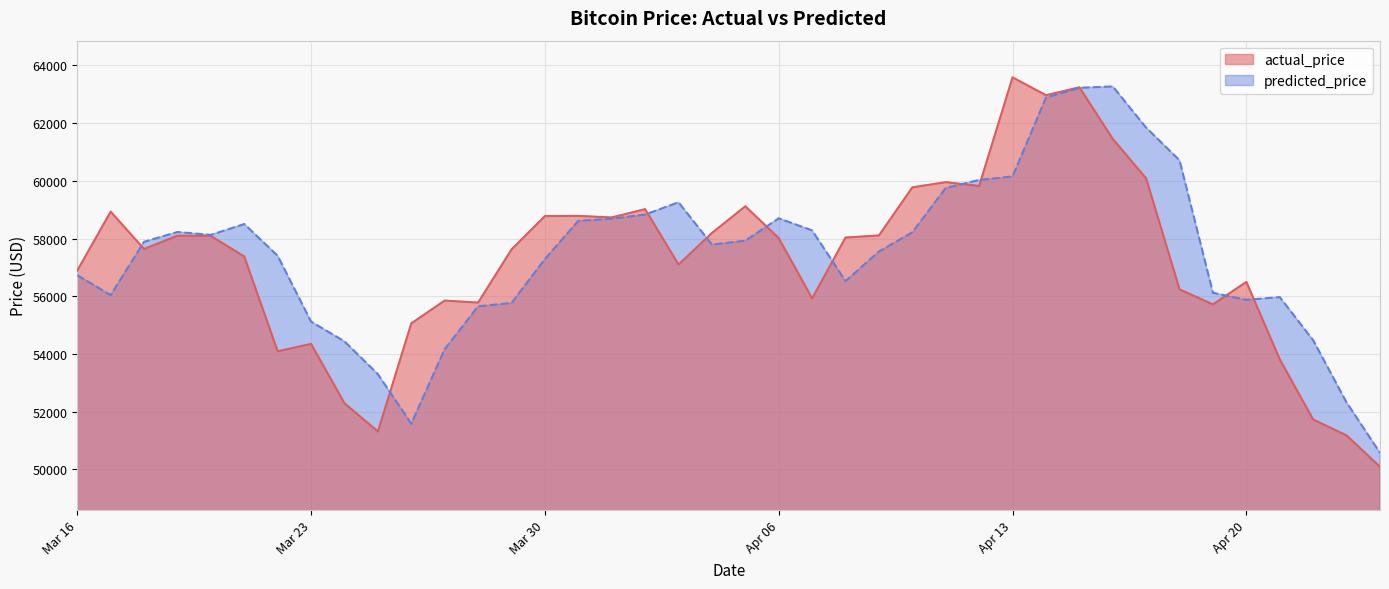

At how many categories does at least one series exceed 50975?

39